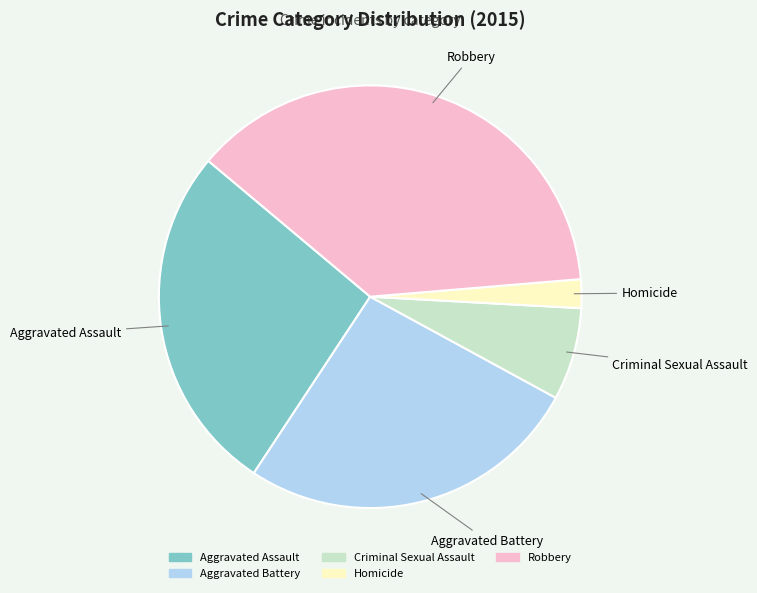

The Criminal Sexual Assault slice represents 7% of the pie. True or false?

True